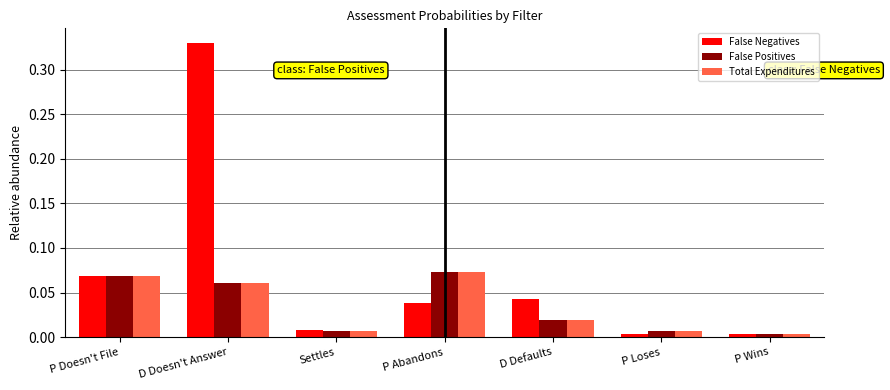

The value of False Positives at P Abandons is 0.0. True or false?

False